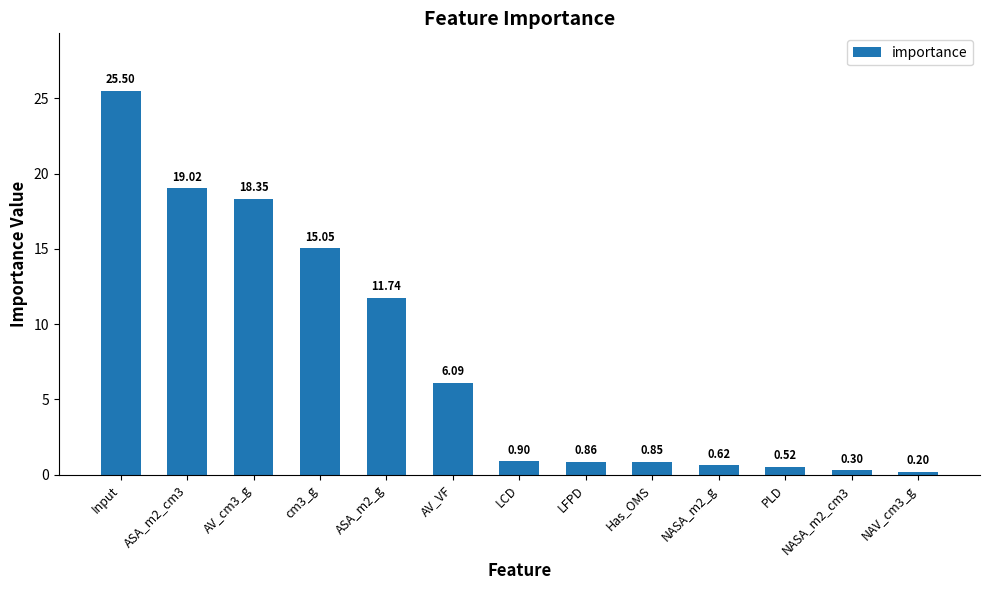

What is the difference between the maximum and minimum values?

25.3